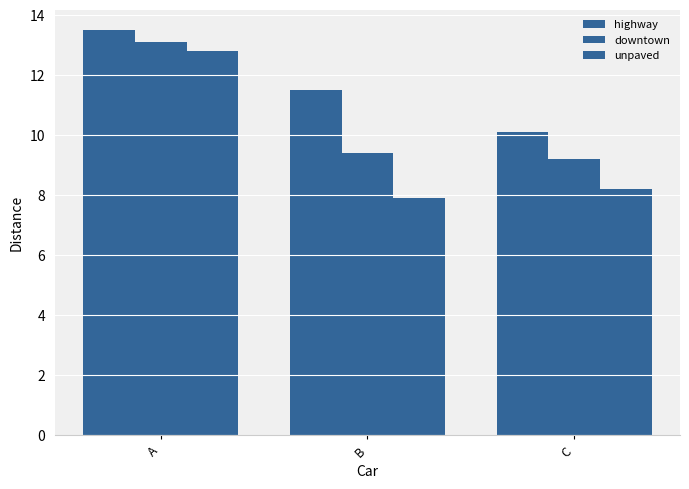

At which category does the chart reach its peak across all series?

A